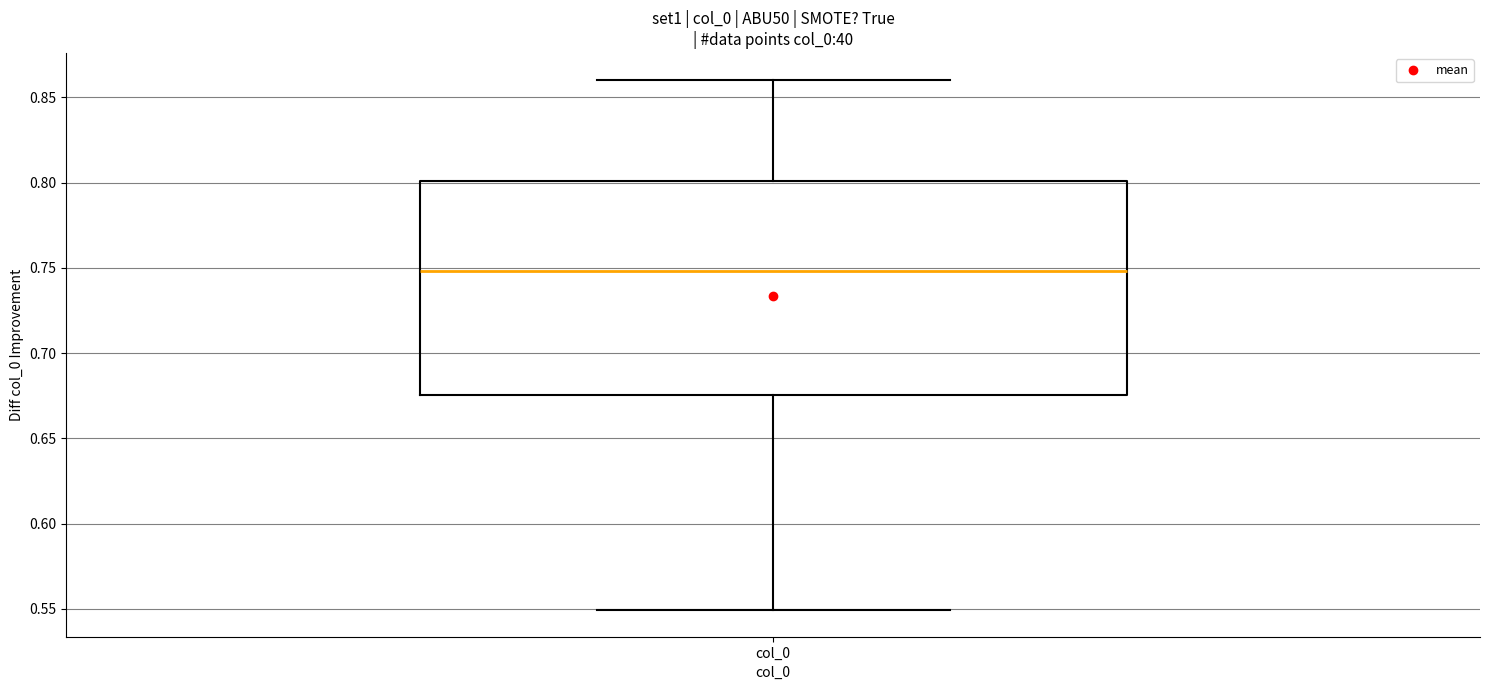

Transcribe this box plot: give where the median line is, the range the box spans, and where the two whiskers end, as read against the y-axis. The values are not printed on the chart, so give them approximately, as read against the axis.

median 0.750, box 0.675 to 0.800, whiskers 0.550 to 0.860